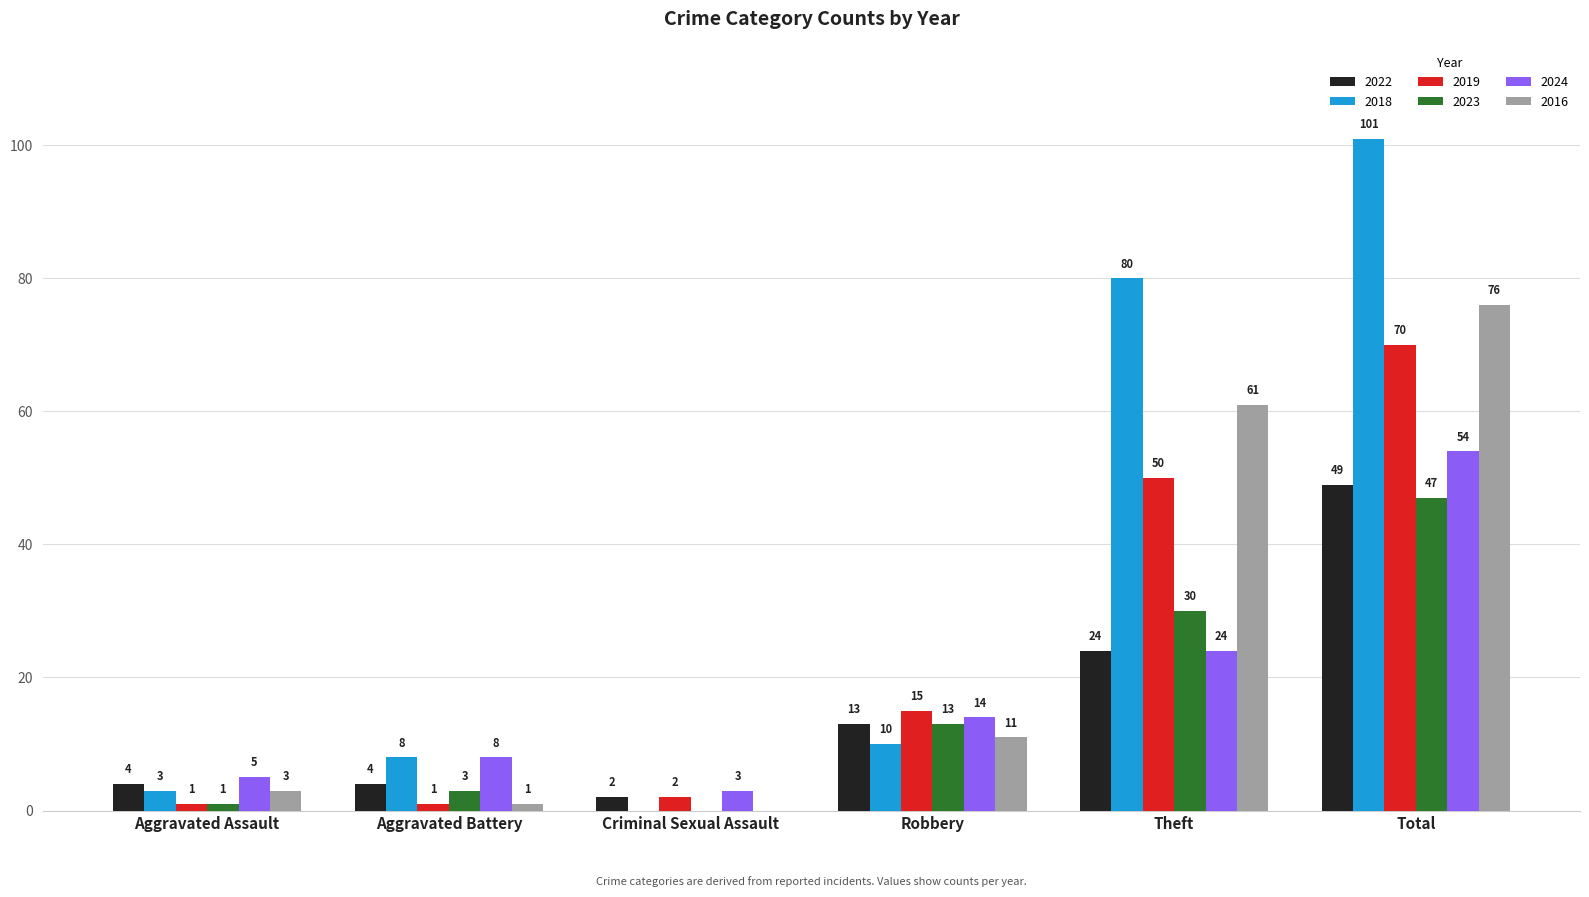

What are all the series names shown in the legend?

2022, 2018, 2019, 2023, 2024, 2016